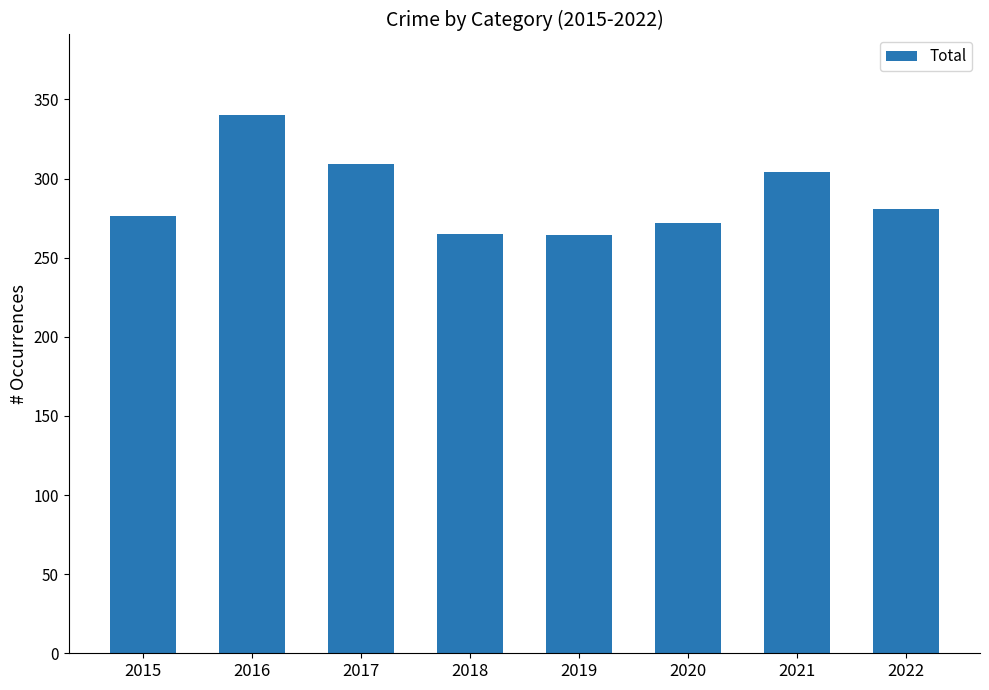

Count the number of data series in this chart.

1